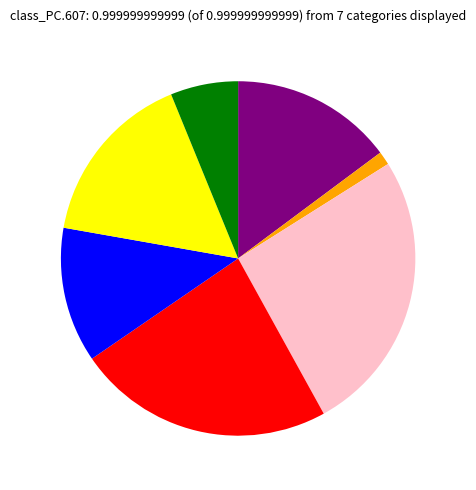

Is there any slice that represents more than half of the pie?

No